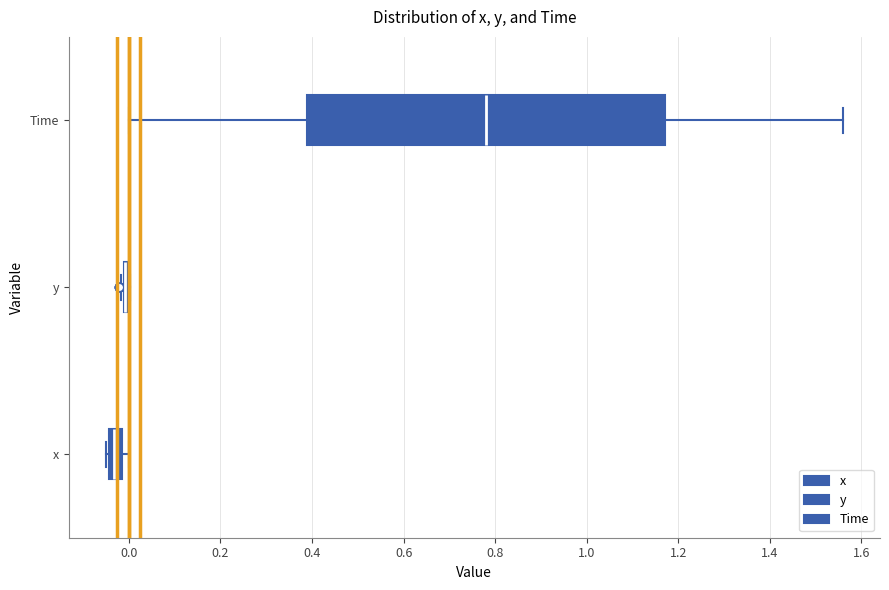

Which box is the widest, from its left edge to its right edge?

Time